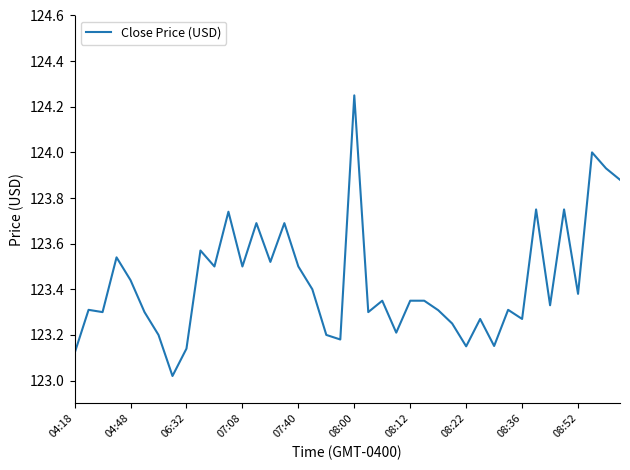

What is the difference between the maximum and minimum values?

1.2